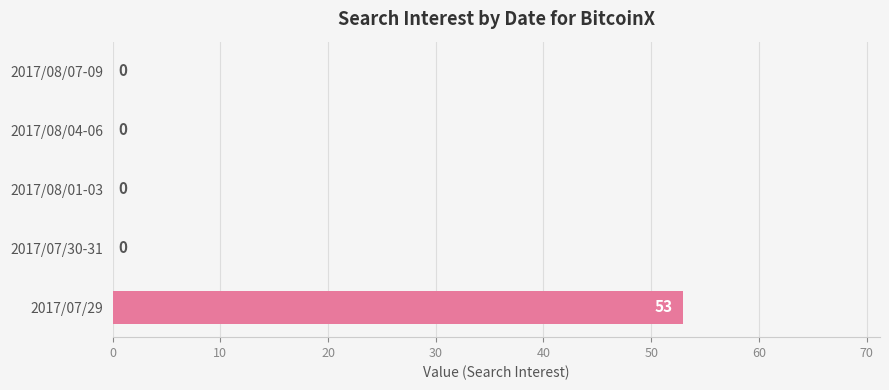

True or false: the data shows 0 at 2017/07/30-31.

True